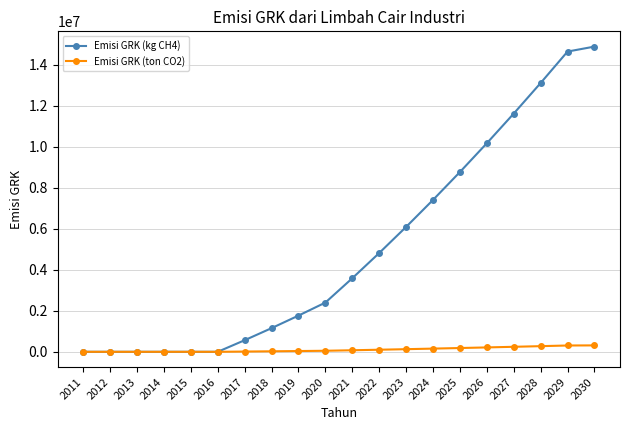

True or false: Emisi GRK (kg CH4) has a value of 4853264.7 at 2011.

False